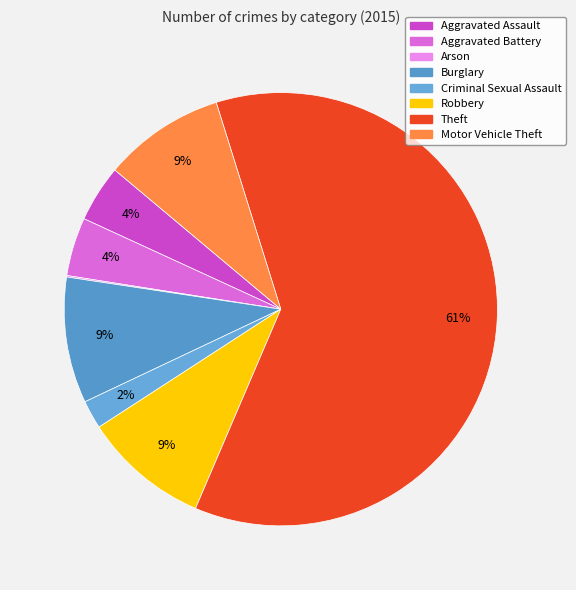

What is the largest slice in the pie chart?

Theft